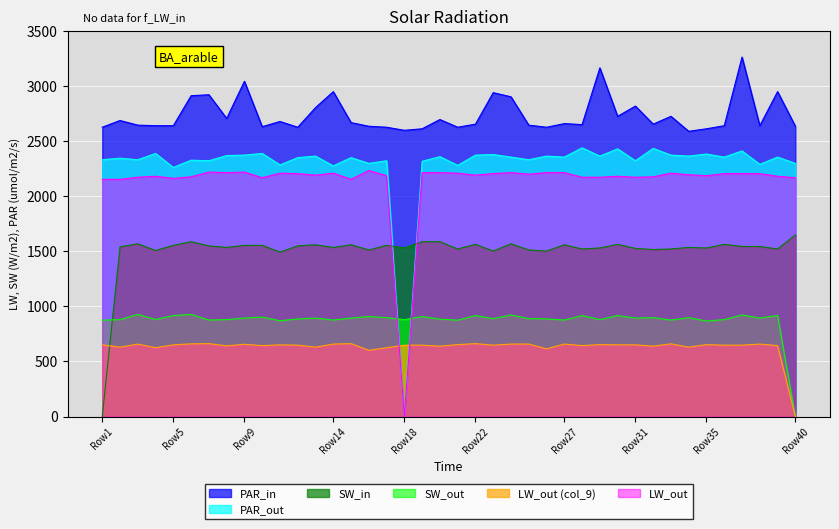

True or false: LW_out (col_9) and PAR_in cross at least once.

False